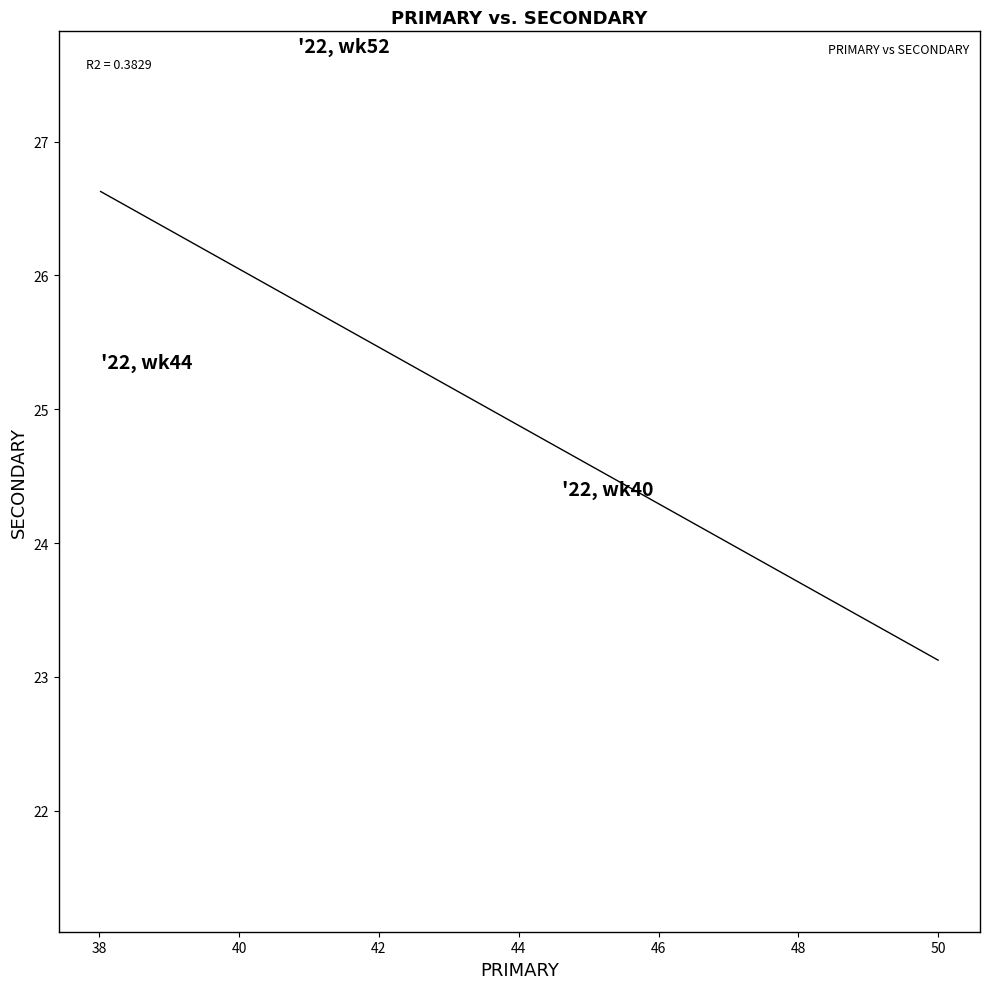

What is the range of X values (max minus min)?

12.0